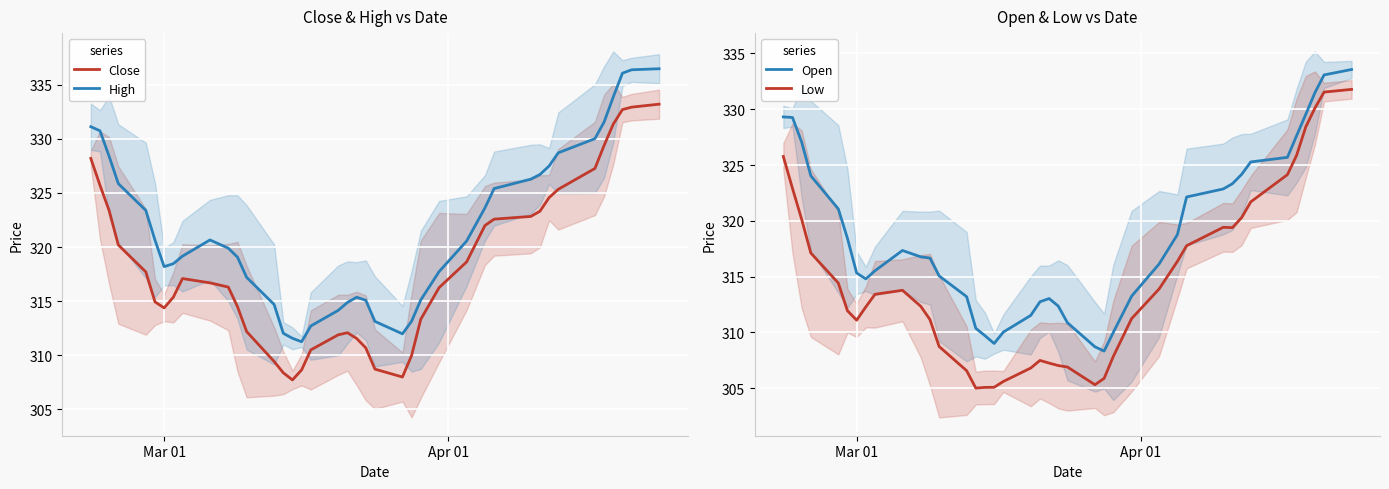

What is the difference between the maximum and minimum values in the Low series?

26.8